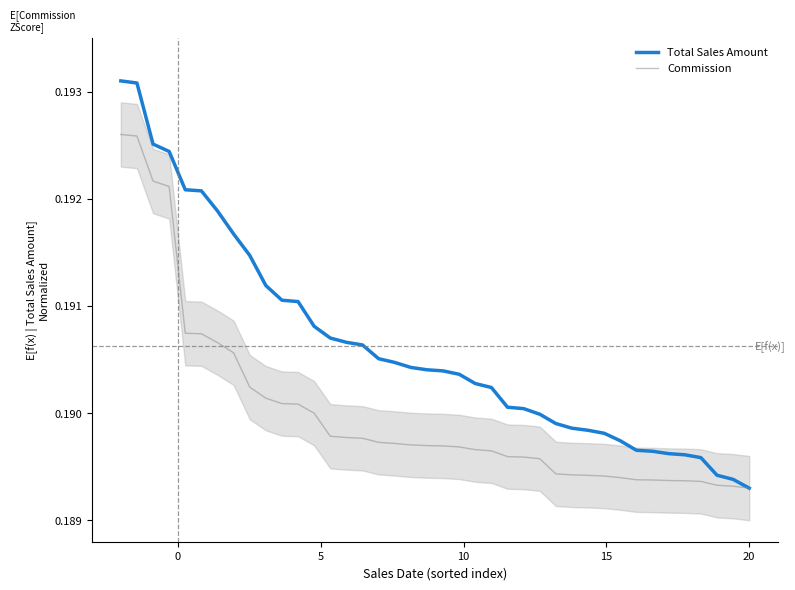

Rank the series by their average value, from highest to lowest.

Total Sales Amount, Commission